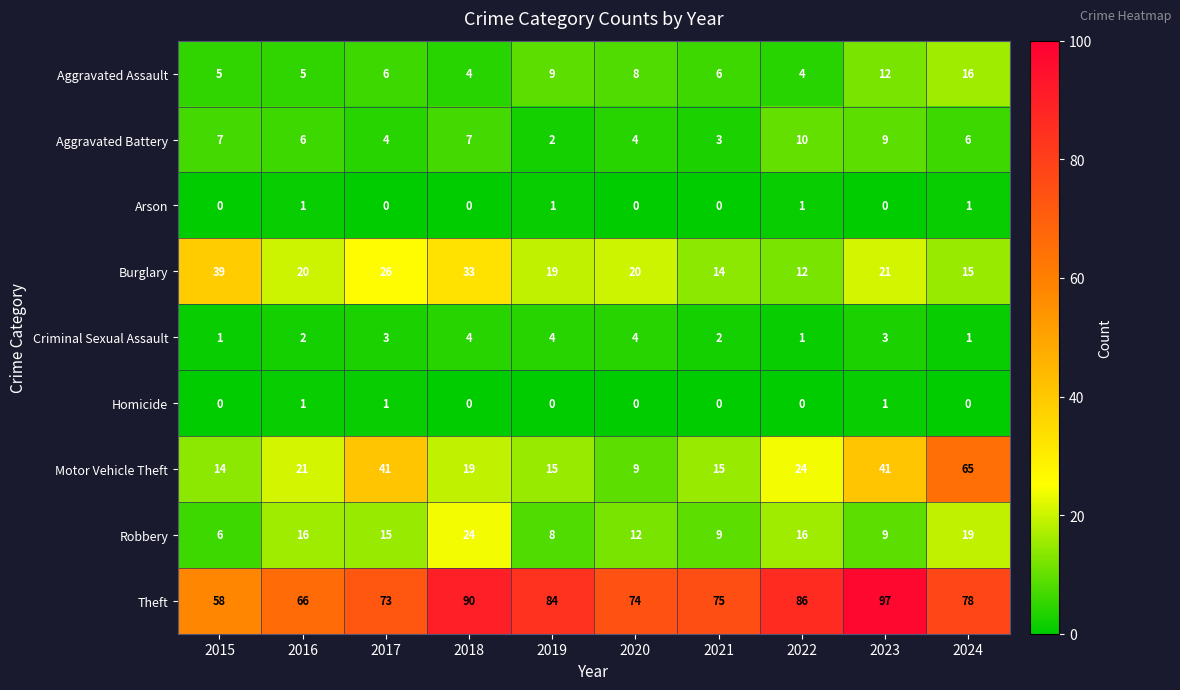

What is the difference between the highest and lowest values at 2017?

73